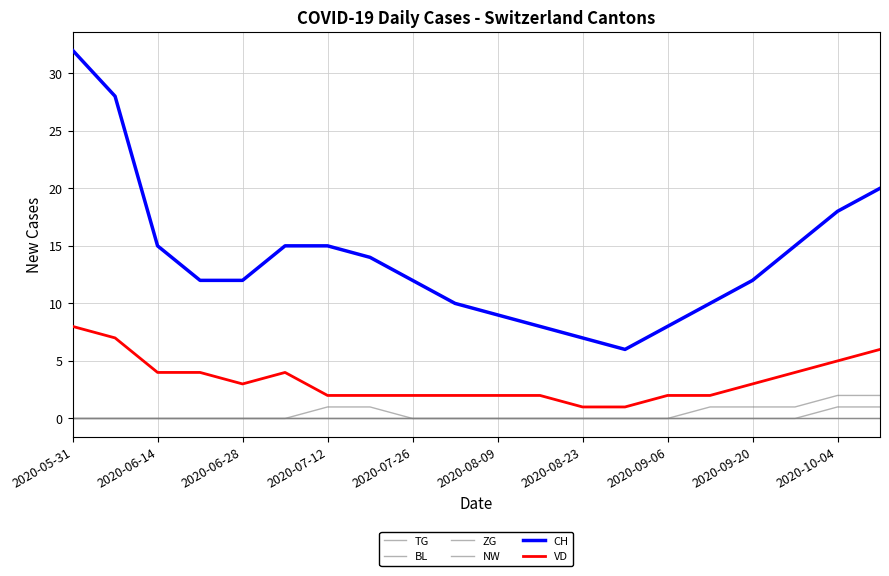

Does the chart have visible grid lines?

Yes